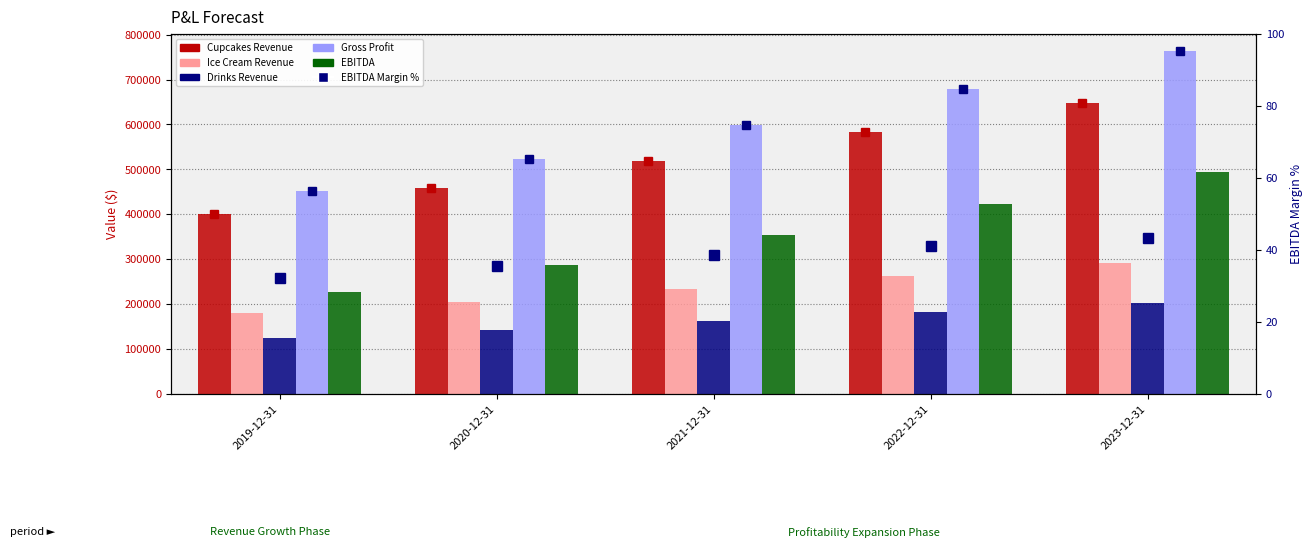

True or false: EBITDA has a value of 495211.4 at 2023-12-31.

True